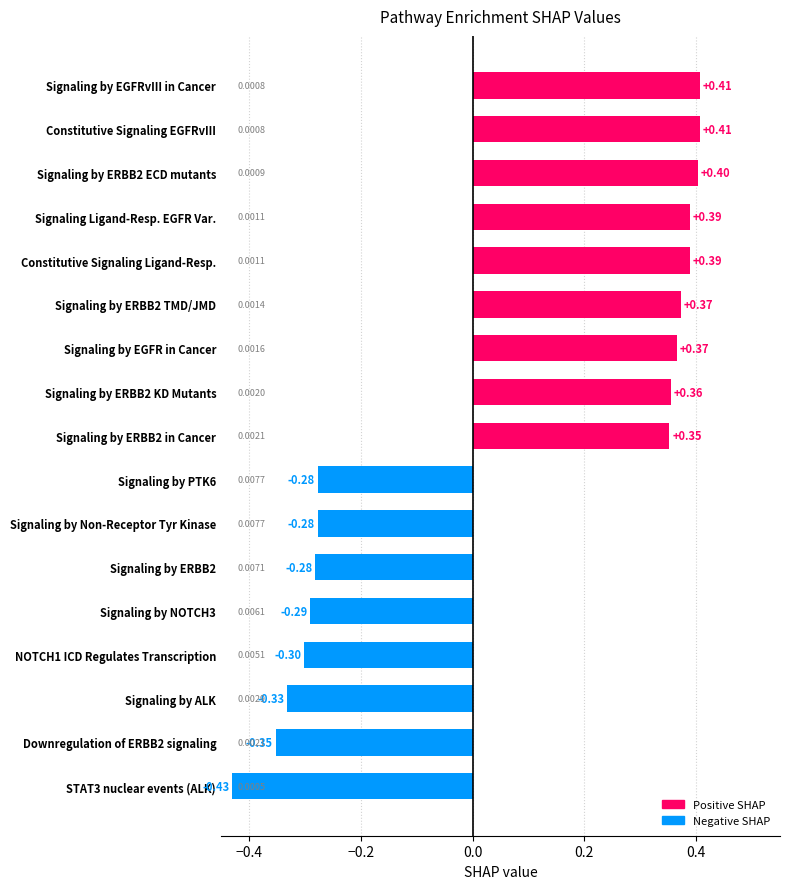

What is the change in value from Downregulation of ERBB2 signaling to Constitutive Signaling EGFRvIII?

+0.8